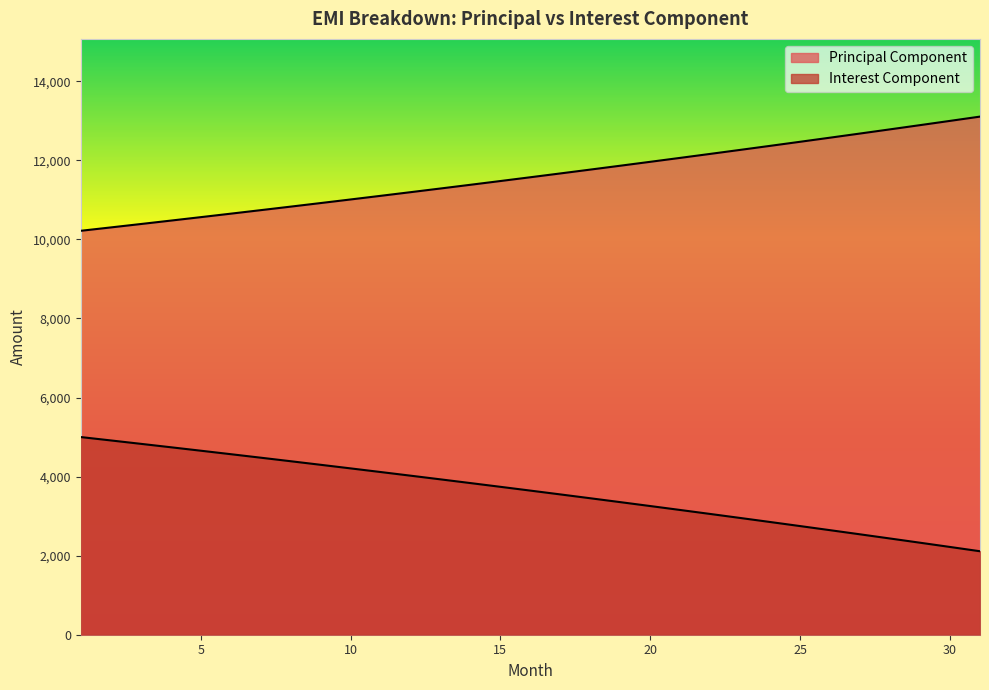

Reading left to right, what are all the values shown in this chart?

Principal Component: 1=10217.6	2=10302.7	3=10388.6	4=10475.1	5=10562.4	6=10650.4	7=10739.2	8=10828.7	9=10918.9	10=11009.9	11=11101.7	12=11194.2	13=11287.5	14=11381.5	15=11476.4	16=11572.0	17=11668.4	18=11765.7	19=11863.7	20=11962.6	21=12062.3	22=12162.8	23=12264.2	24=12366.4	25=12469.4	26=12573.3	27=12678.1	28=12783.7	29=12890.3	30=12997.7	31=13106.0
Interest Component: 1=5000.0	2=4914.9	3=4829.0	4=4742.4	5=4655.1	6=4567.1	7=4478.4	8=4388.9	9=4298.6	10=4207.6	11=4115.9	12=4023.4	13=3930.1	14=3836.0	15=3741.2	16=3645.5	17=3549.1	18=3451.9	19=3353.8	20=3255.0	21=3155.3	22=3054.8	23=2953.4	24=2851.2	25=2748.1	26=2644.2	27=2539.5	28=2433.8	29=2327.3	30=2219.9	31=2111.5